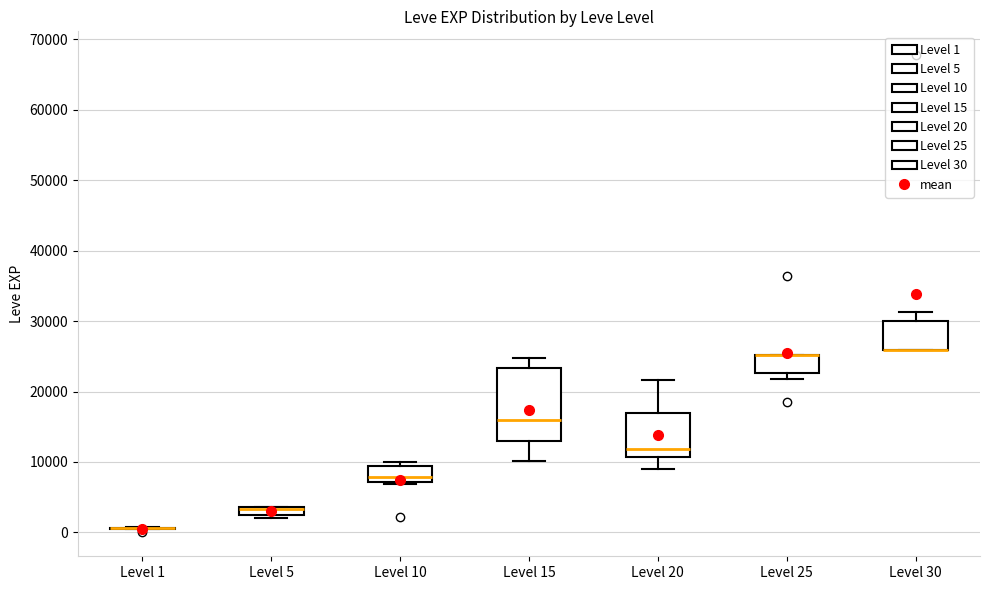

Where is the lower edge of the box for Level 15 on the y-axis? The values are not printed on the chart, so give them approximately, as read against the axis.

13000